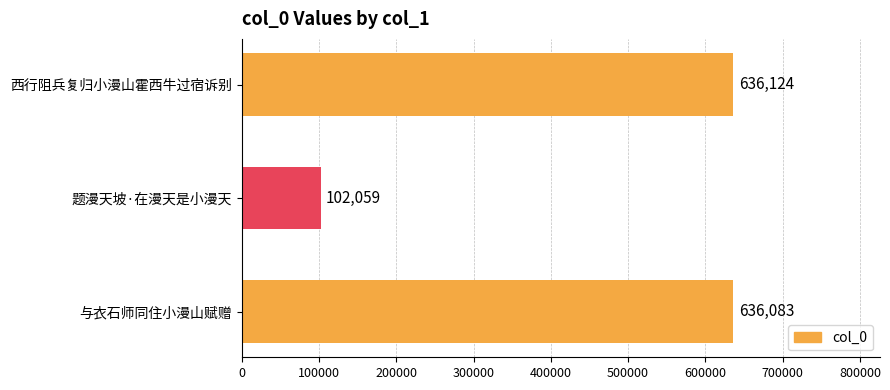

True or false: the data shows 59780 at 题漫天坡·在漫天是小漫天.

False